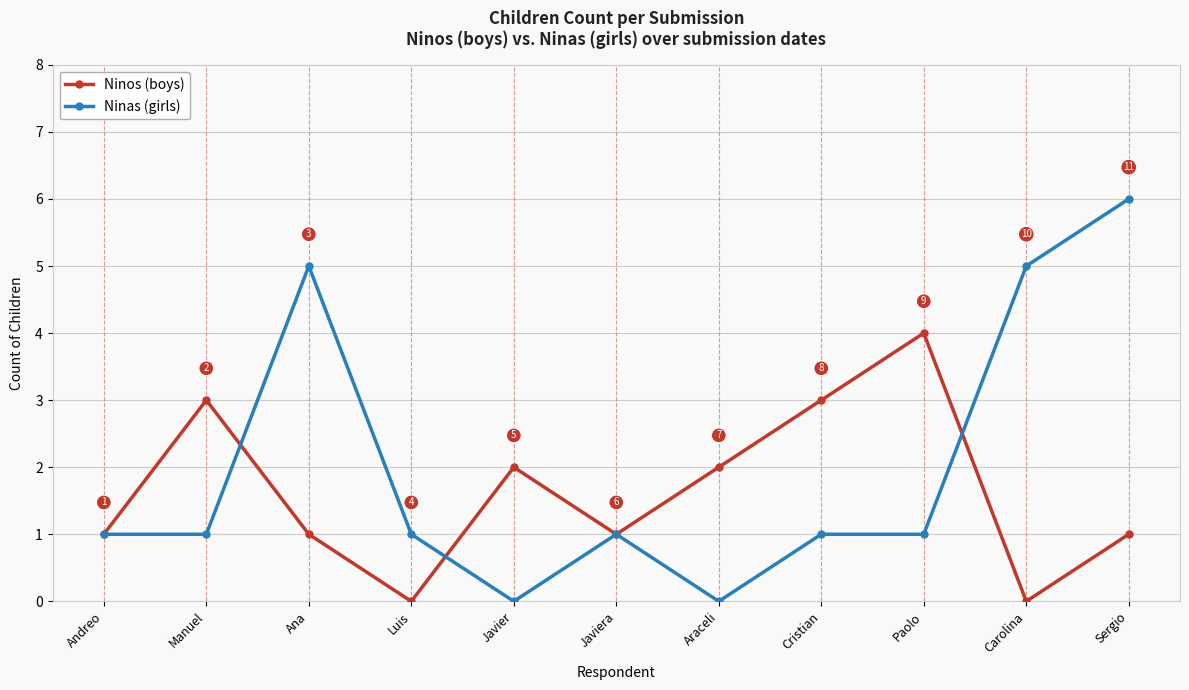

How many categories are shown in the chart?

11